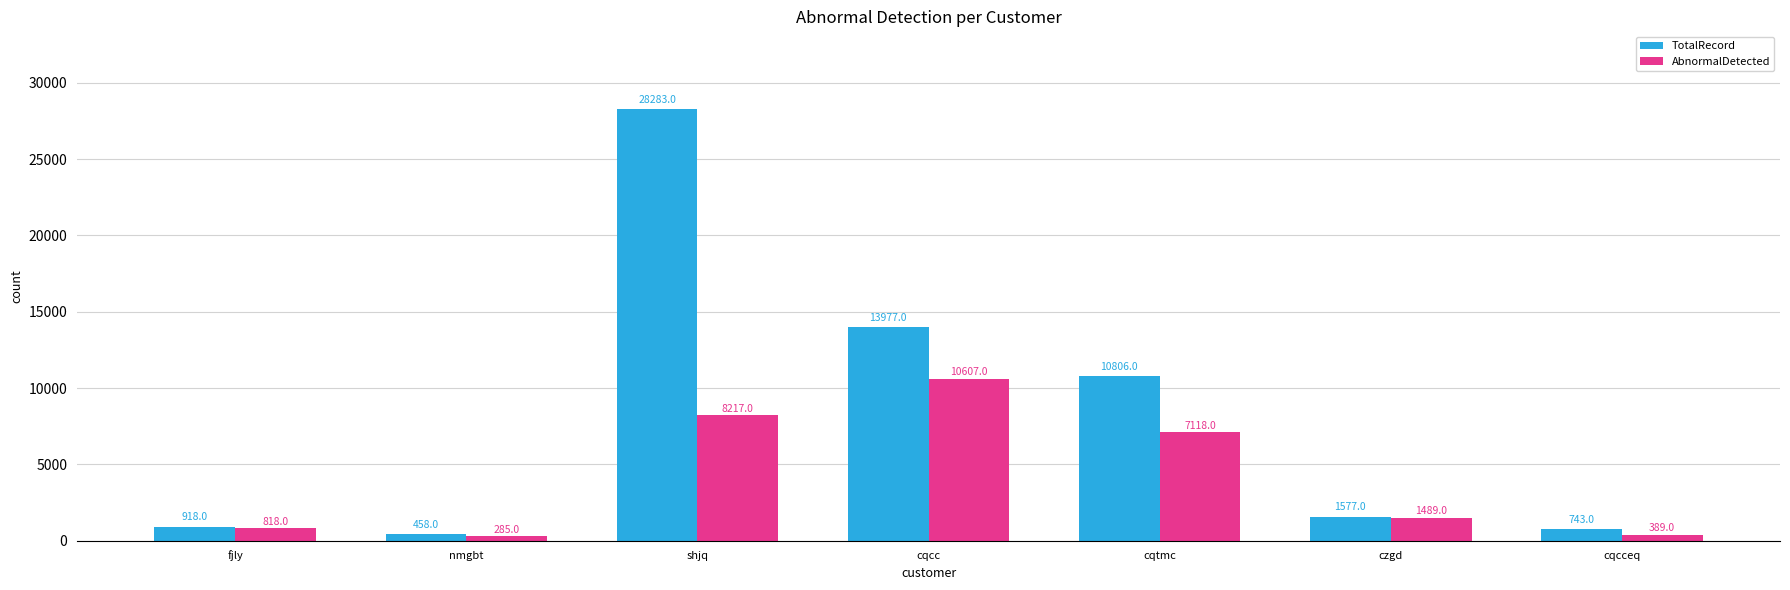

Rank the categories by TotalRecord value from highest to lowest.

shjq, cqcc, cqtmc, czgd, fjly, cqcceq, nmgbt